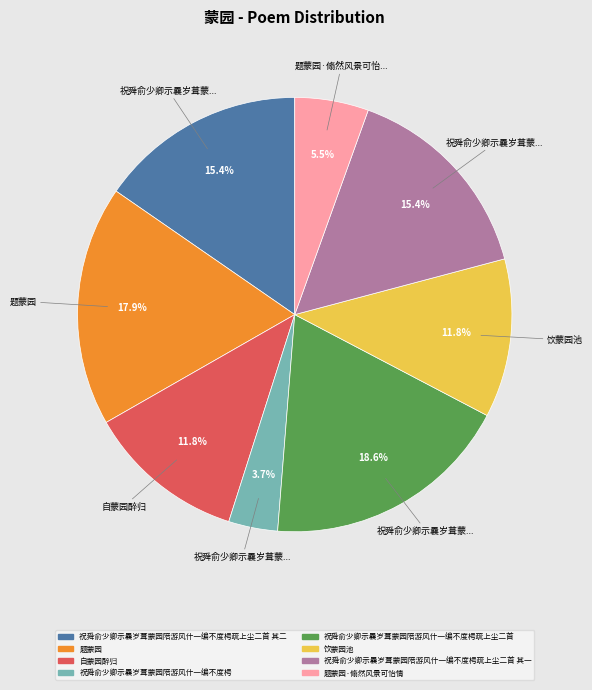

Does any single category account for the majority?

No